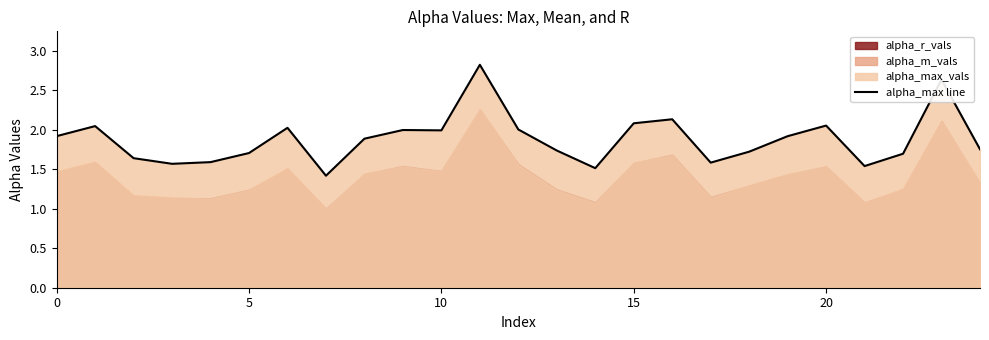

The alpha_max_vals series shows 2.6 at 23. True or false?

True